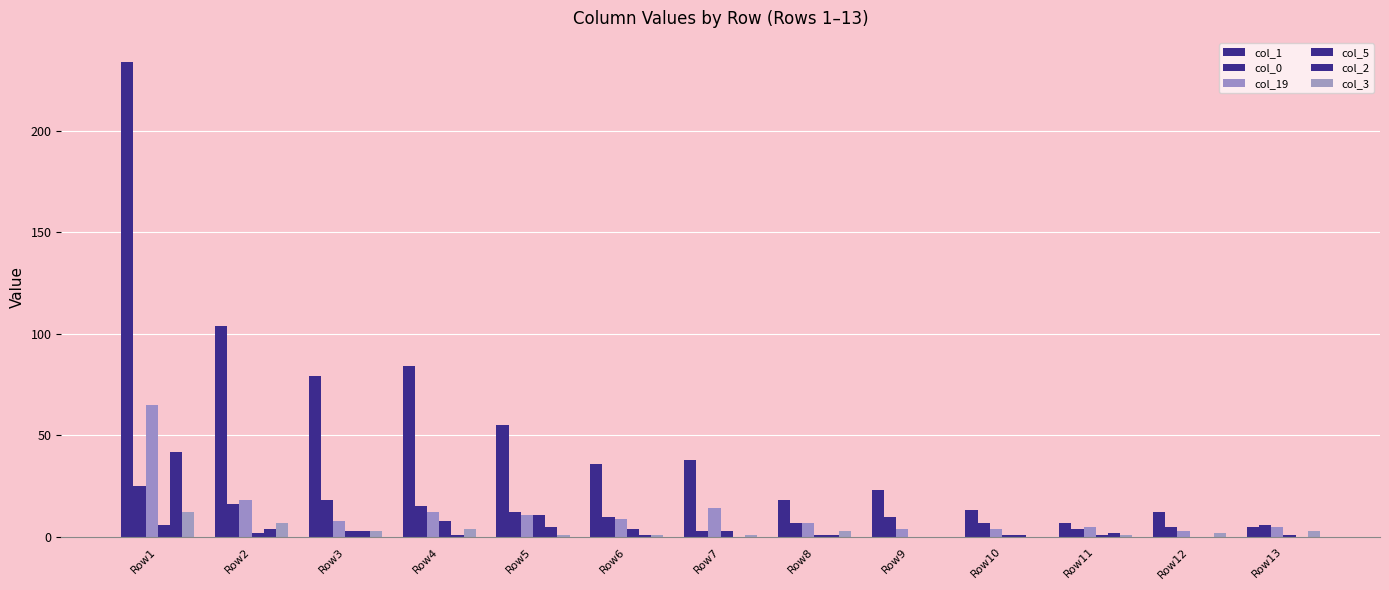

How many groups of bars are there?

13